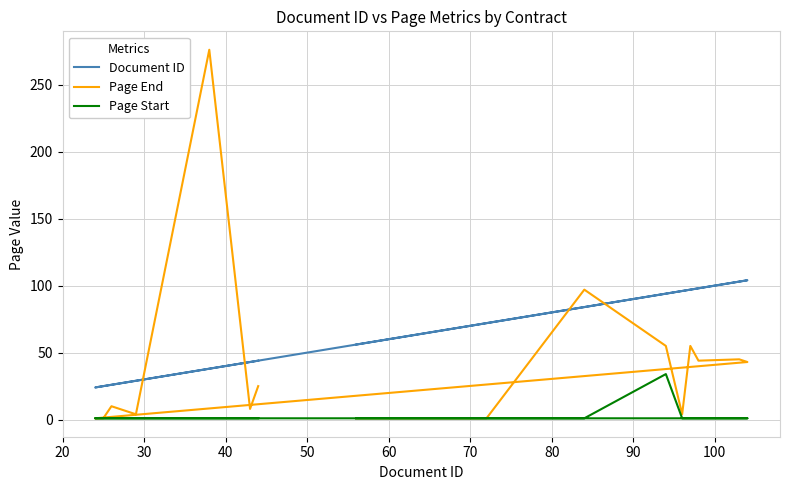

How many lines are shown in the chart?

3